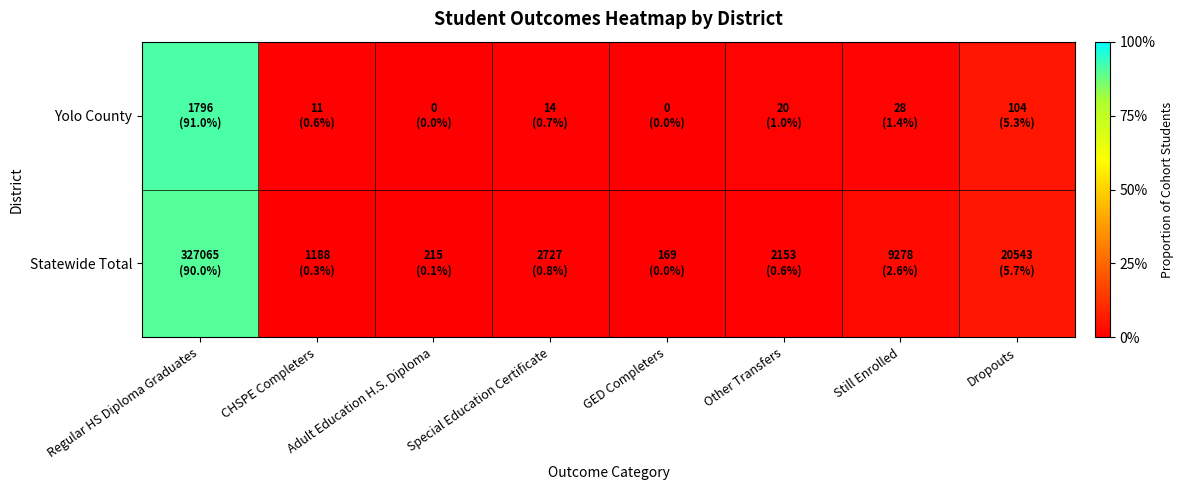

Between Adult Education H.S. Diploma and GED Completers, which series saw the biggest shift?

Statewide Total